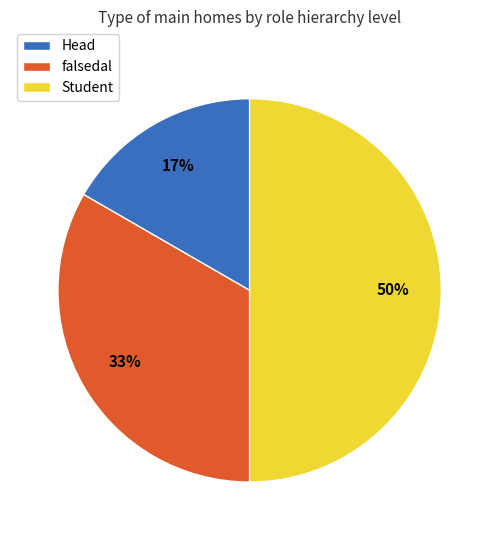

Which slice is the smallest?

Head